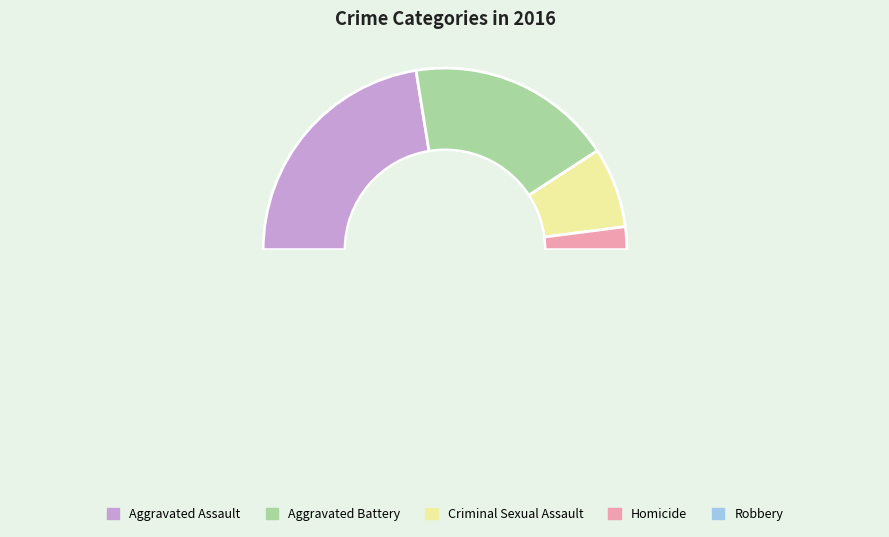

Does Aggravated Assault represent more than half of the total?

No